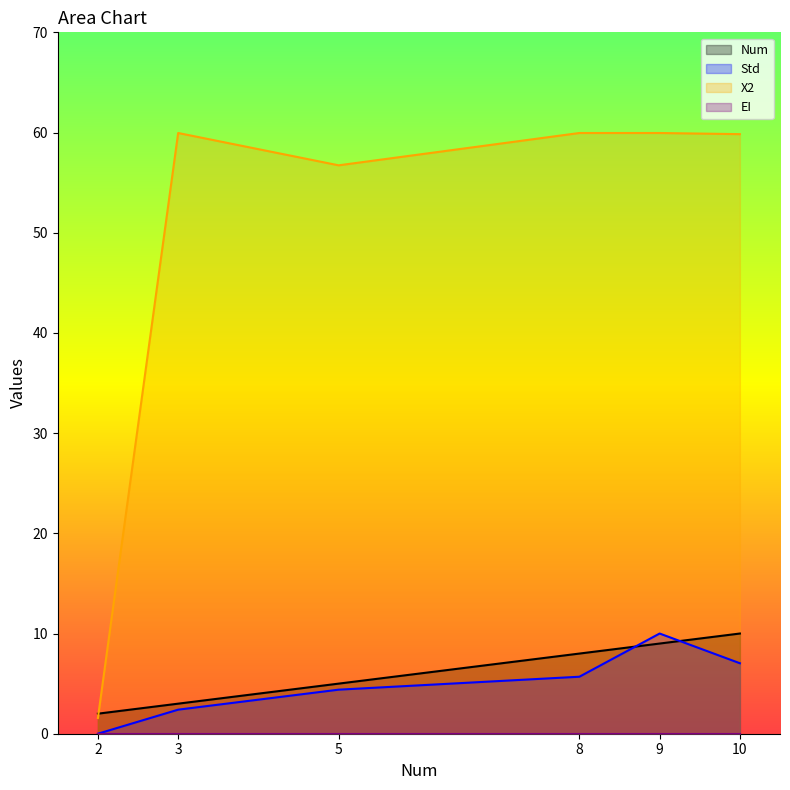

Where is Num nearest to the value 6?

5